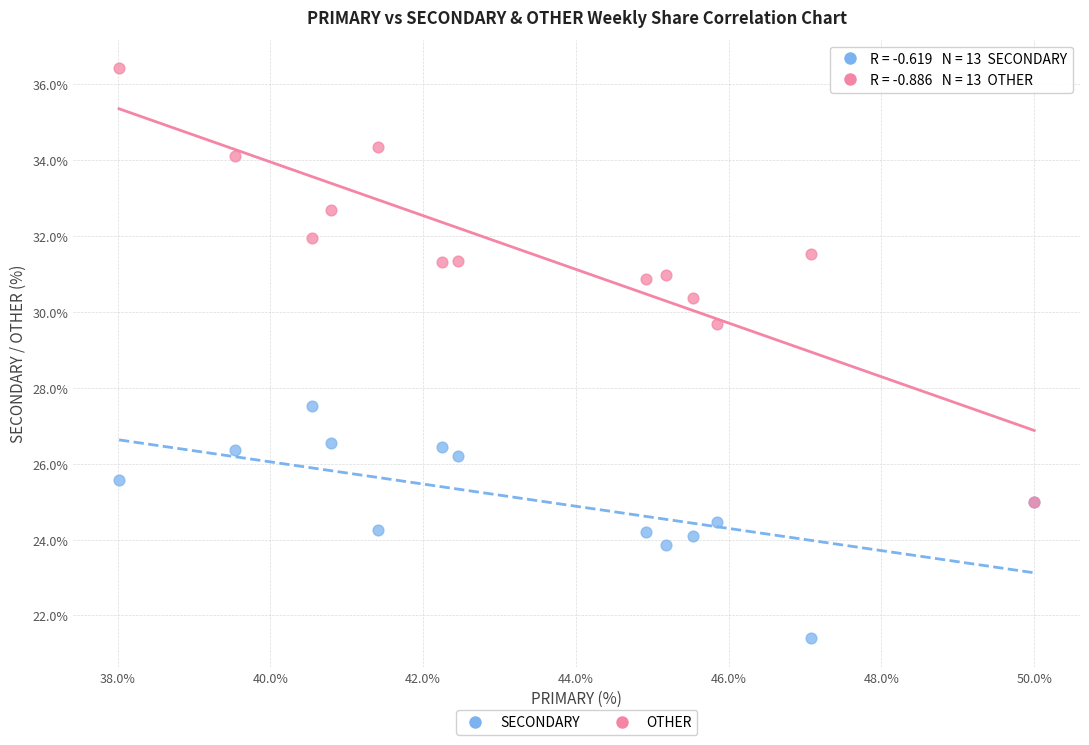

Across all series, what Y value is closest to 28?

27.5